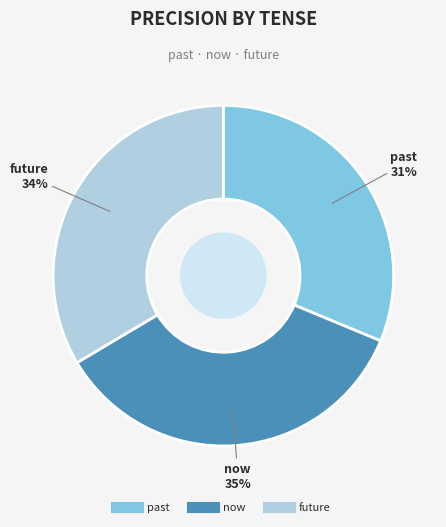

Is there a majority slice in this chart?

No